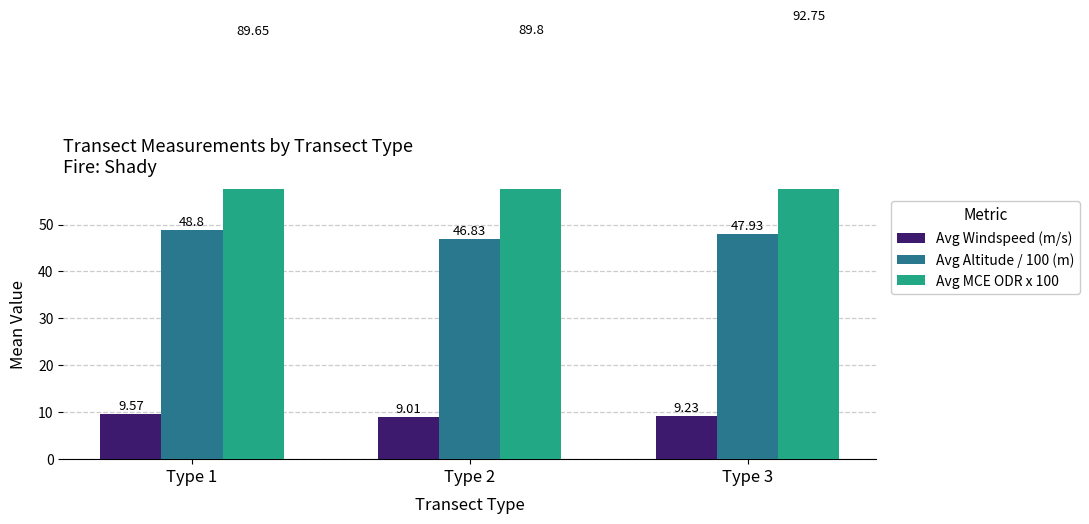

At which category is the sum across all series the highest?

Type 3